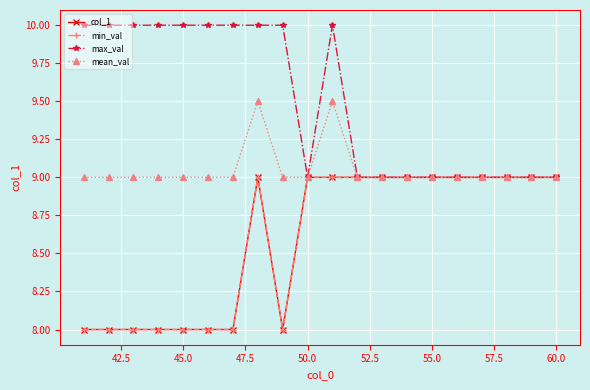

Does the chart have visible grid lines?

Yes